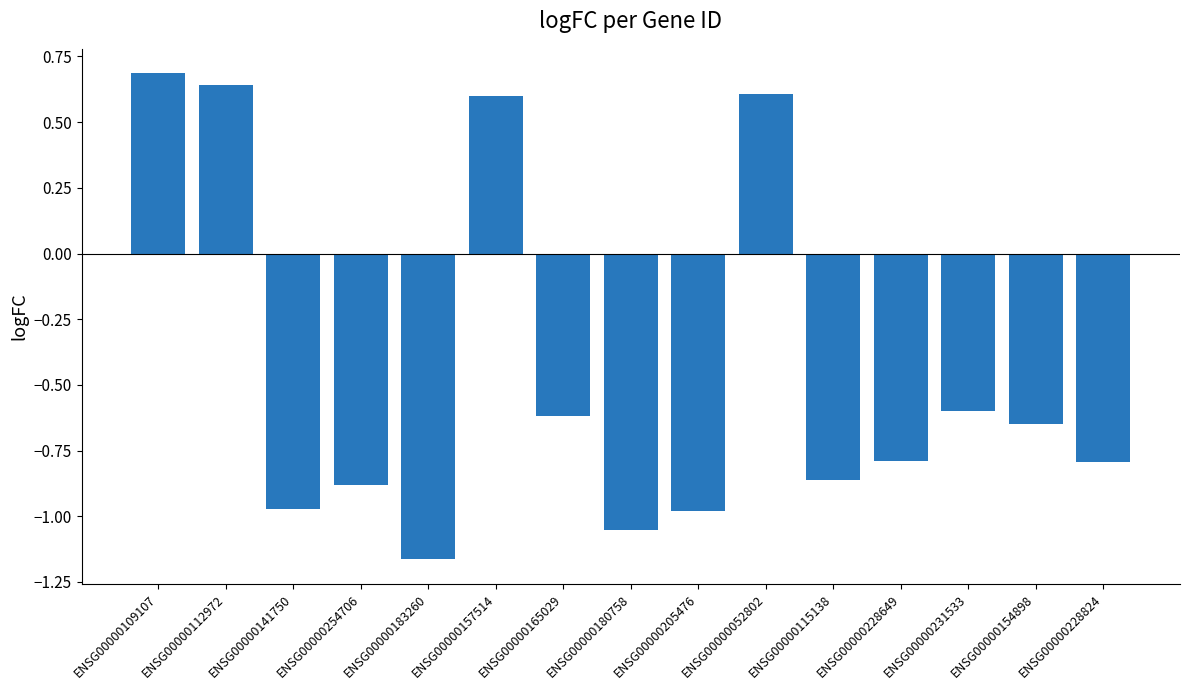

What is the difference between the maximum and second lowest values?

1.7